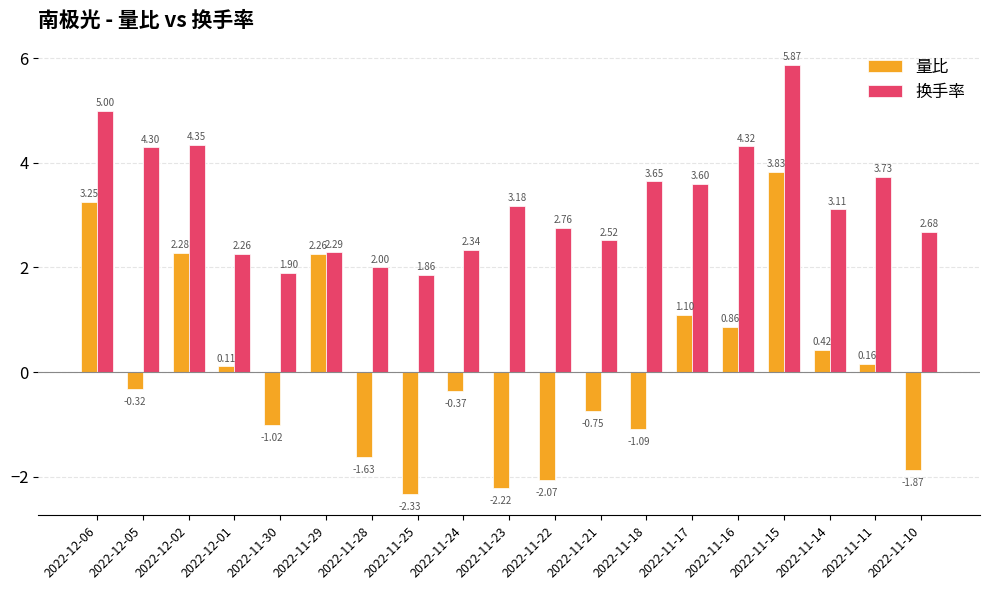

List the series in order of their overall mean, highest first.

换手率, 量比